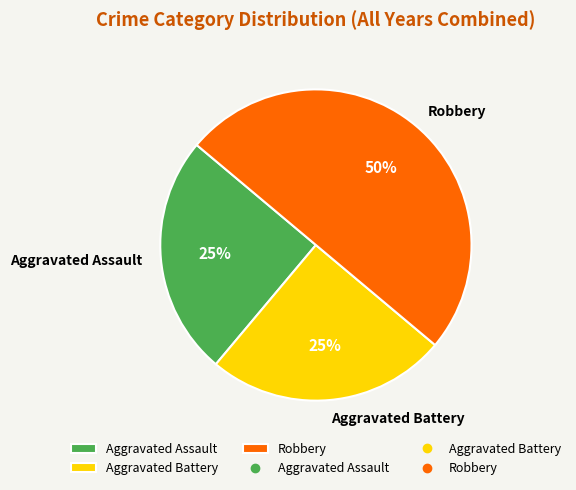

True or false: Aggravated Assault accounts for 39% of the total.

False